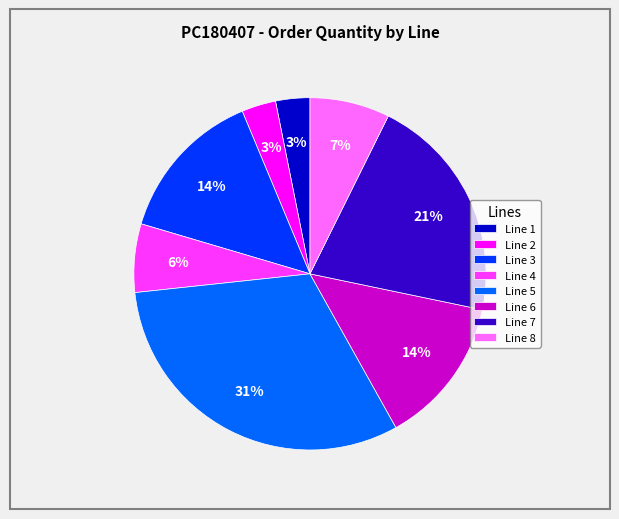

Which has a higher value, Line 7 or Line 5?

Line 5